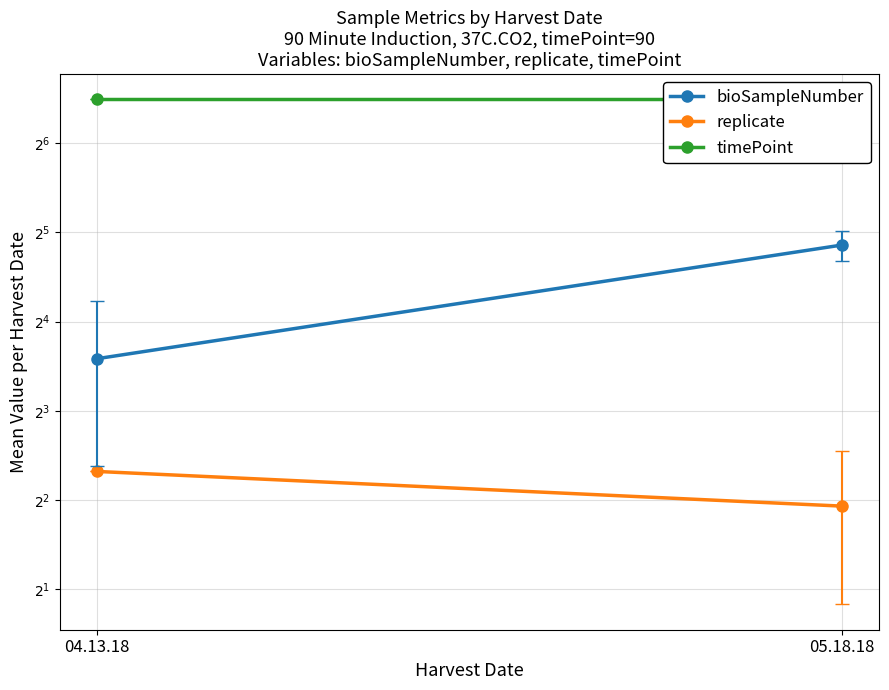

Rank the series by their maximum value, from highest to lowest.

timePoint, bioSampleNumber, replicate